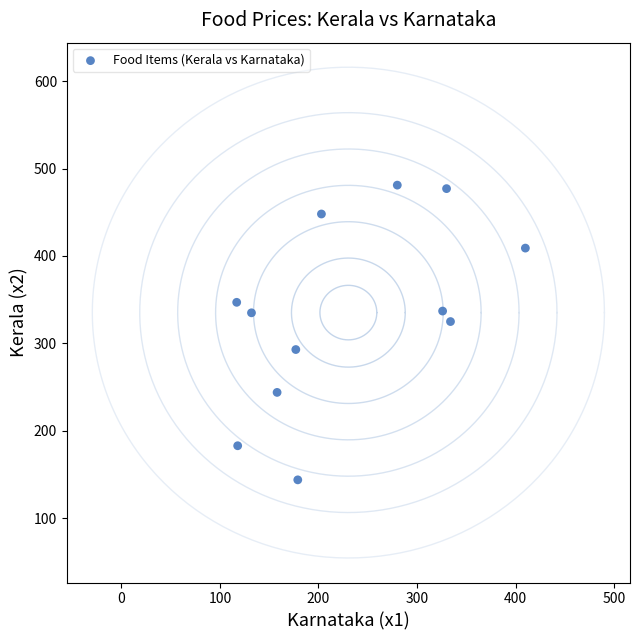

What is the average Y value?

335